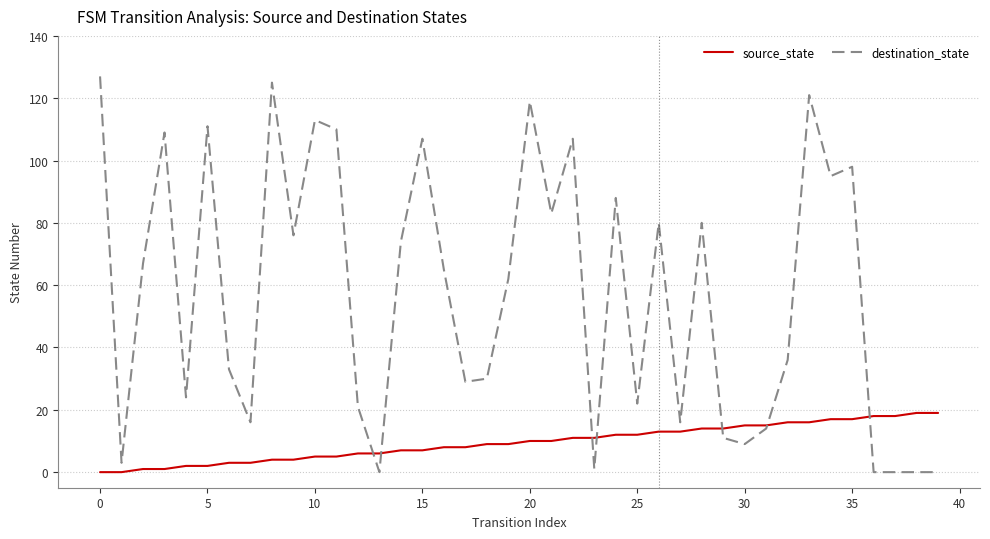

What is the highest value of the source_state series?

19